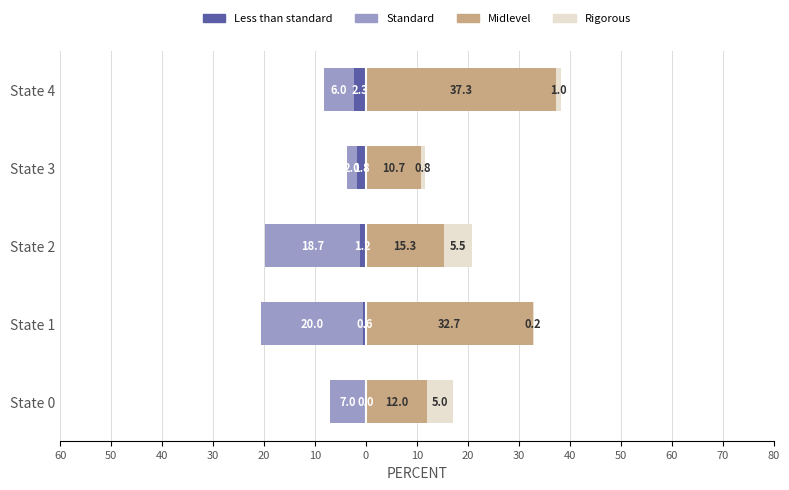

How many data points in Midlevel are less than 15?

2